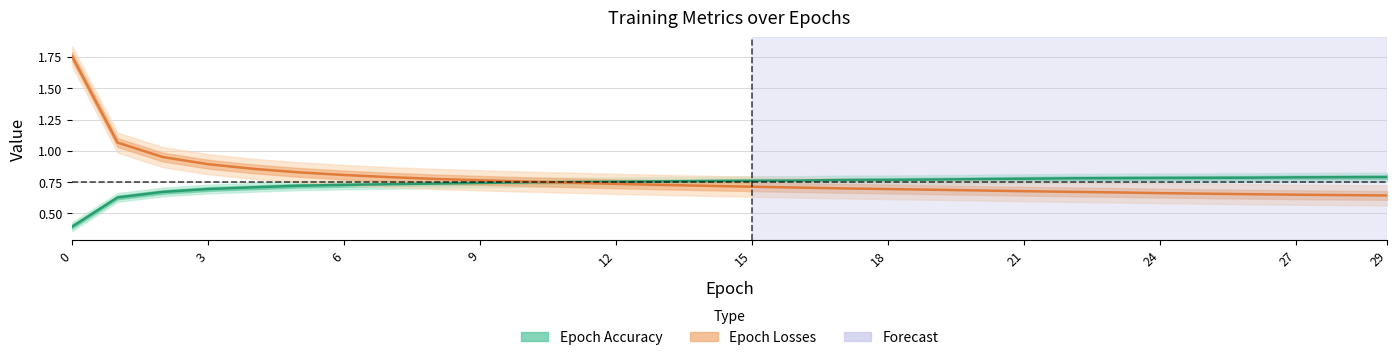

Reading right to left, list all the values displayed in this chart.

epoch_accuracy: 0.8	0.8	0.8	0.8	0.8	0.8	0.8	0.8	0.8	0.8	0.8	0.8	0.8	0.8	0.8	0.8	0.8	0.8	0.8	0.7	0.7	0.7	0.7	0.7	0.7	0.7	0.7	0.7	0.6	0.4
epoch_losses: 0.6	0.6	0.6	0.7	0.7	0.7	0.7	0.7	0.7	0.7	0.7	0.7	0.7	0.7	0.7	0.7	0.7	0.7	0.7	0.8	0.8	0.8	0.8	0.8	0.8	0.9	0.9	1.0	1.1	1.8